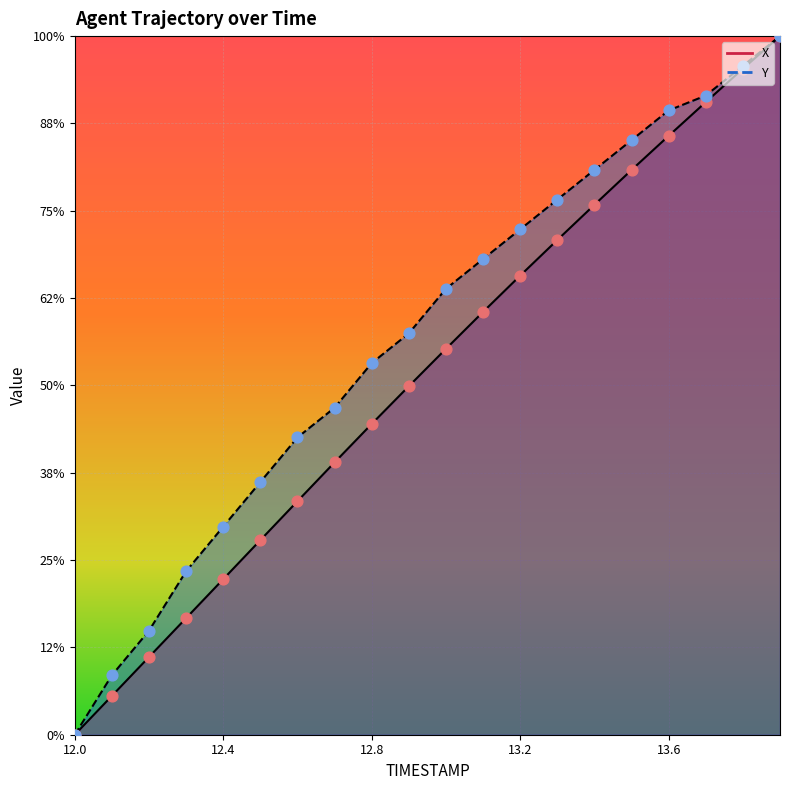

Which series has the largest total across all categories?

Y